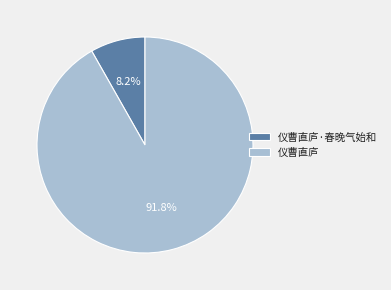

Which category has the smallest portion of the pie?

仪曹直庐·春晚气始和